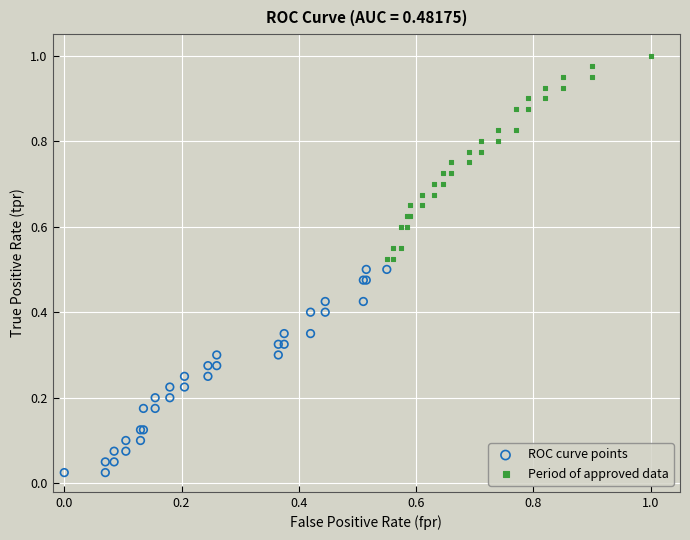

Which series reaches the maximum Y coordinate?

Period of approved data